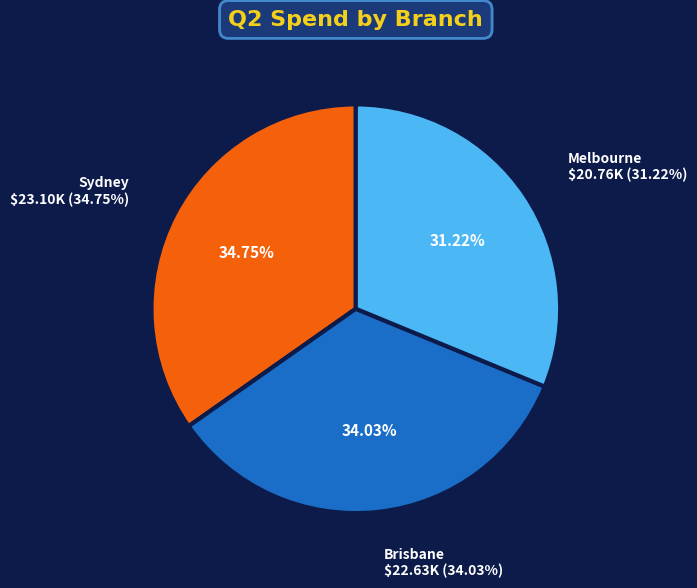

Is it true that Sydney is 35% of the pie?

True